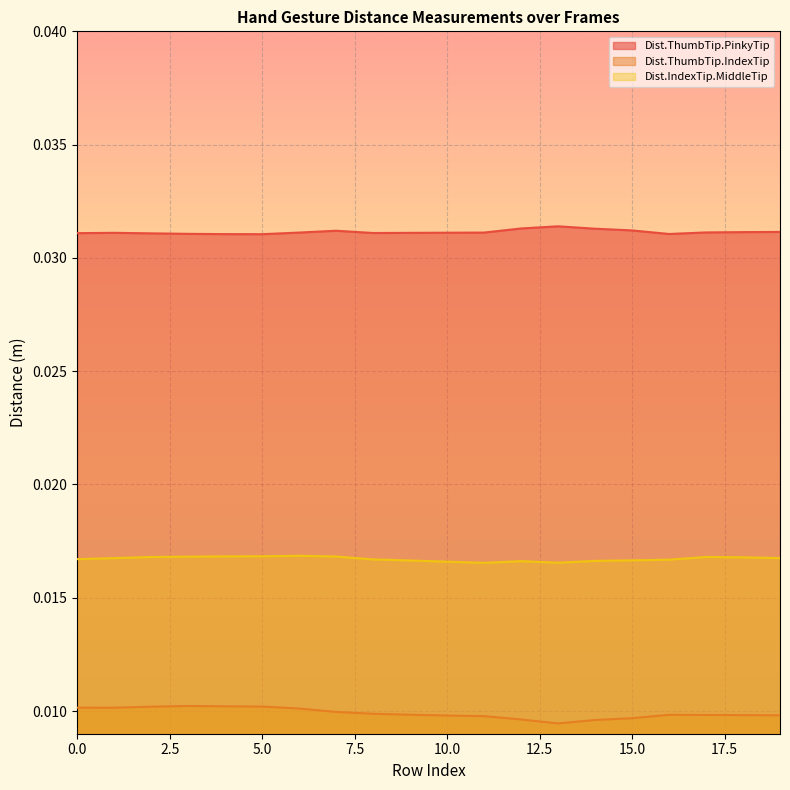

Rank the series by their average value, from highest to lowest.

Dist.ThumbTip.PinkyTip, Dist.IndexTip.MiddleTip, Dist.ThumbTip.IndexTip